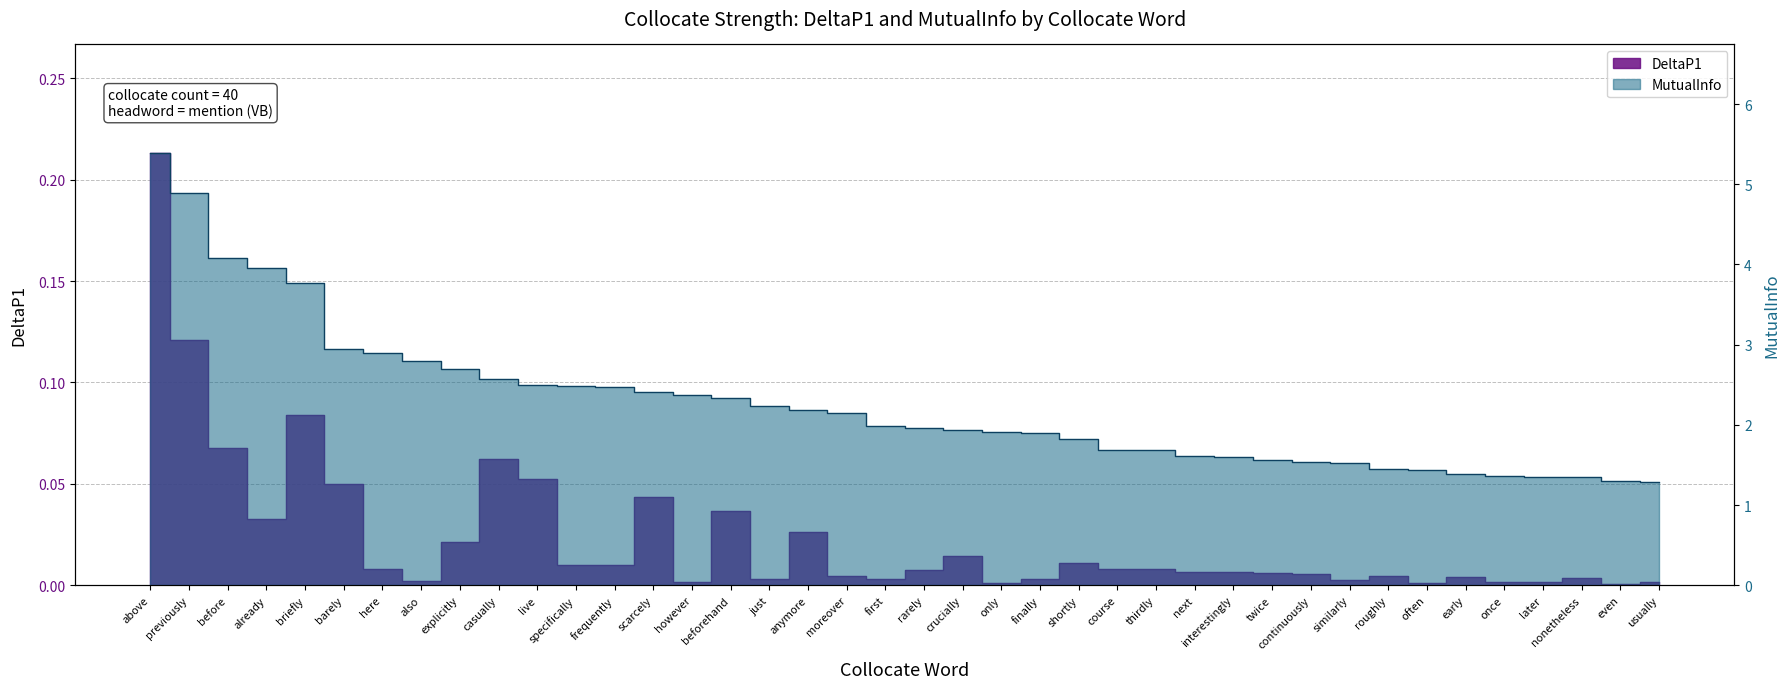

What is the sum of the MutualInfo values at live and continuously?

4.0